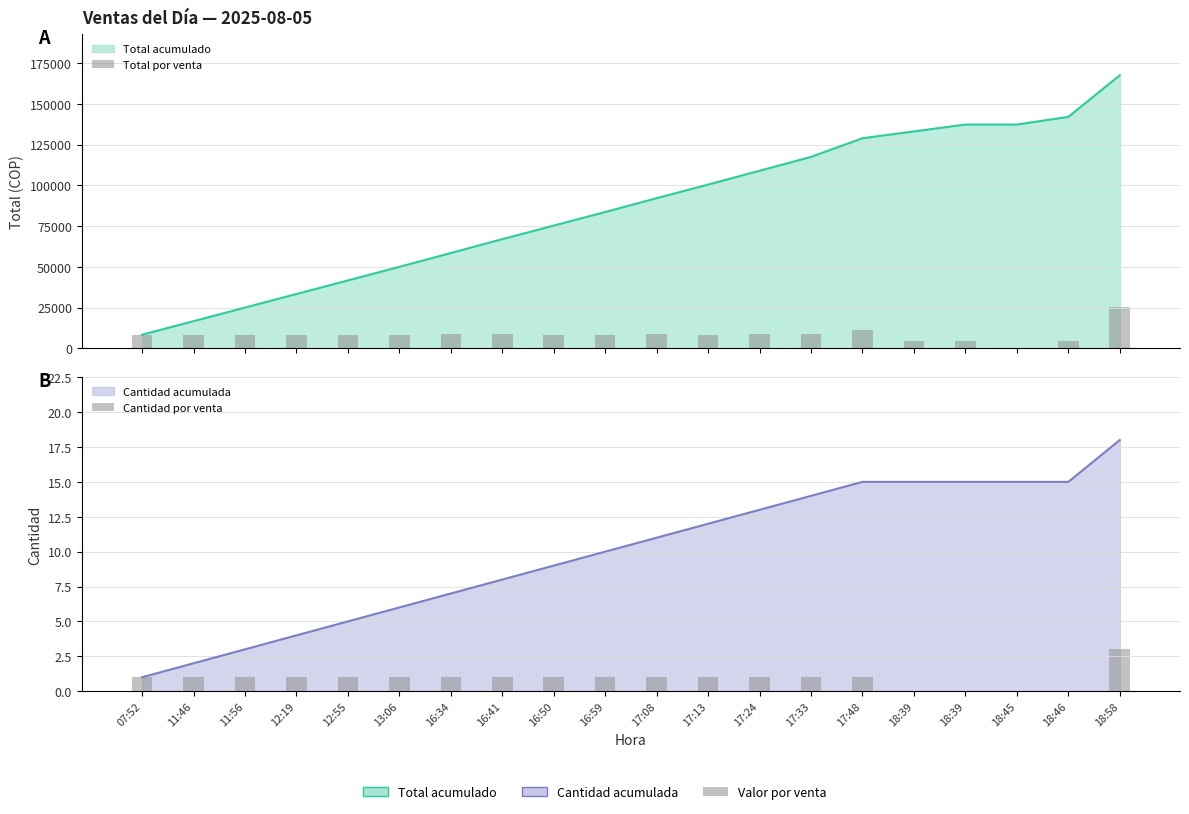

Does the chart contain any negative values?

No